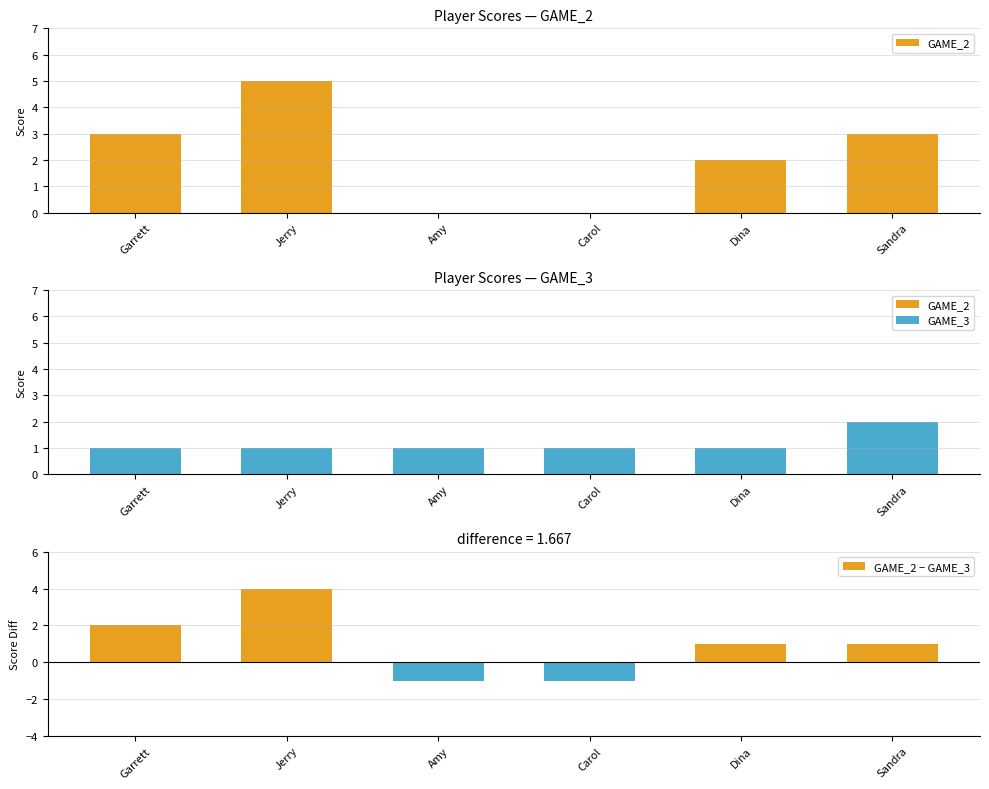

Is the value of GAME_2 at Sandra greater than the value of GAME_2 − GAME_3 at Amy?

Yes